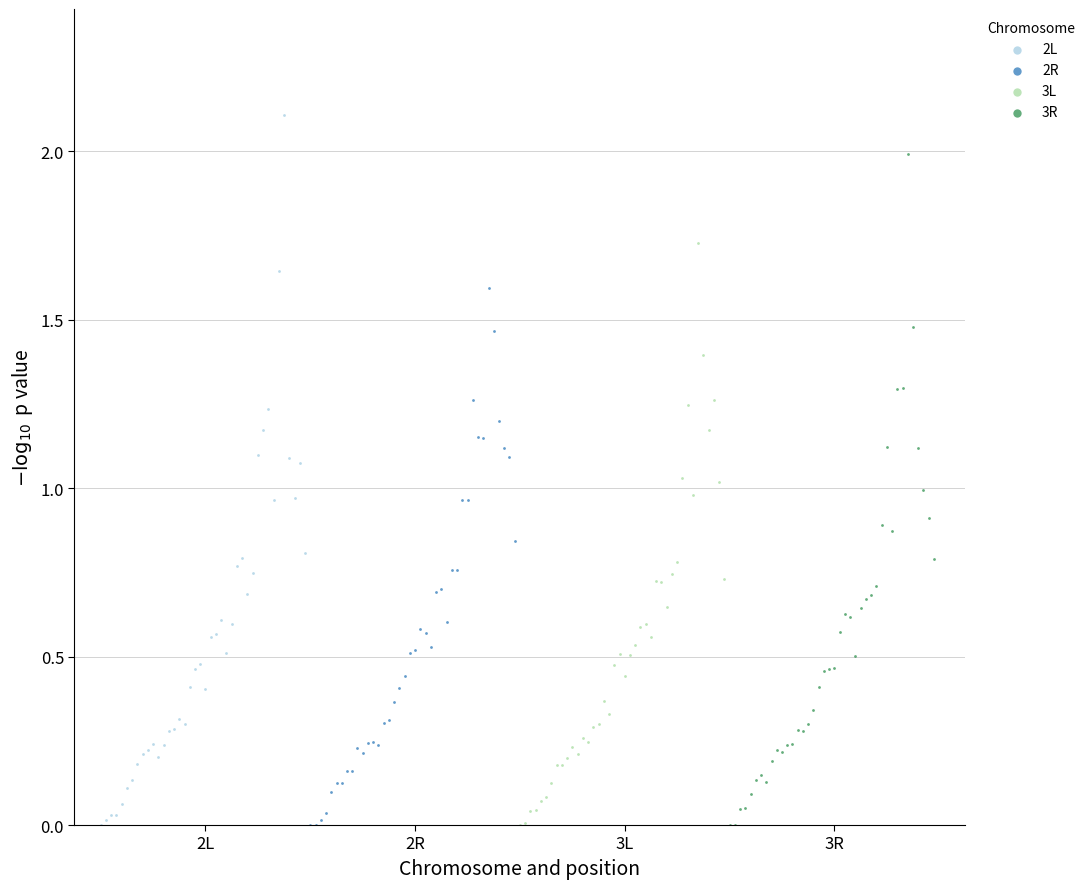

Which series contains the highest Y value?

2L